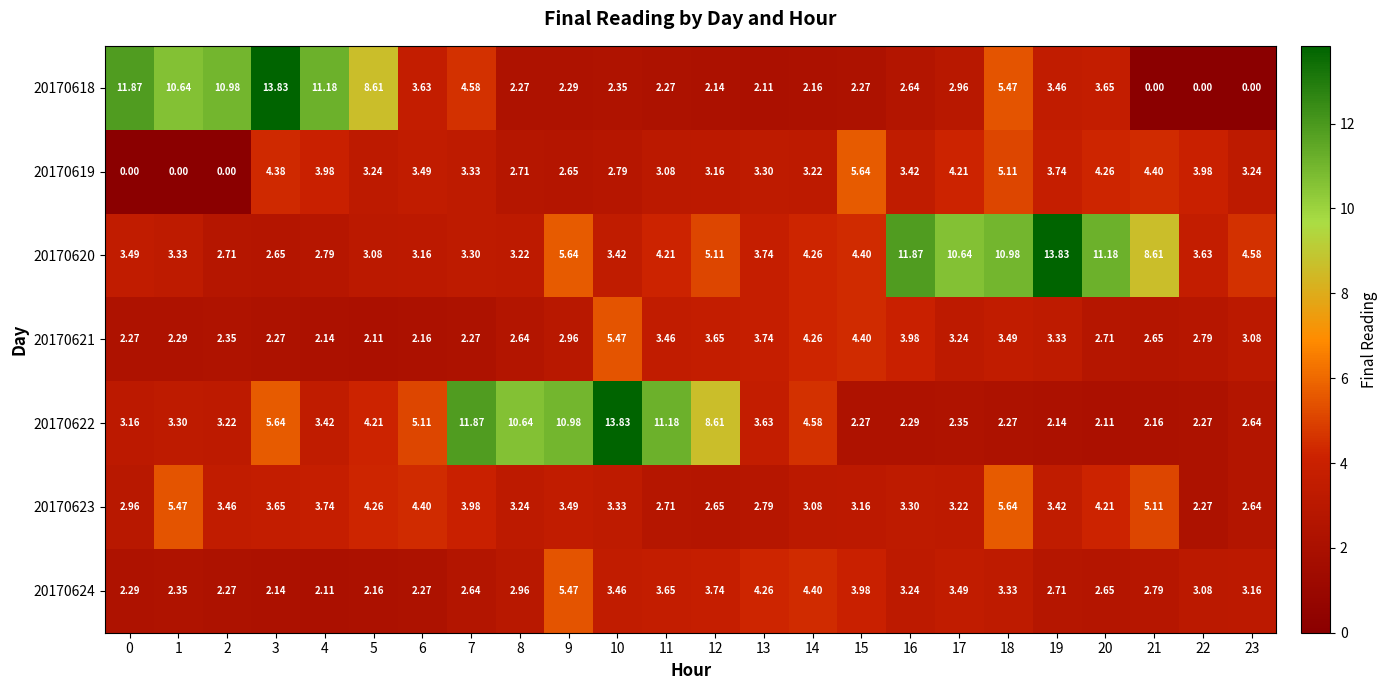

Is the value of 20170624 at 5 greater than the value of 20170623 at 19?

No